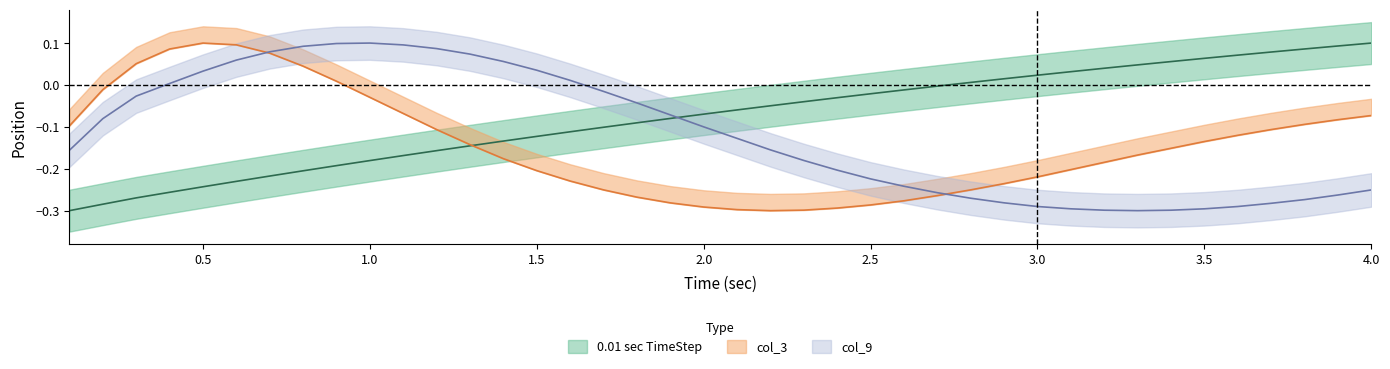

Which series has the largest total across all categories?

0.01 sec TimeStep